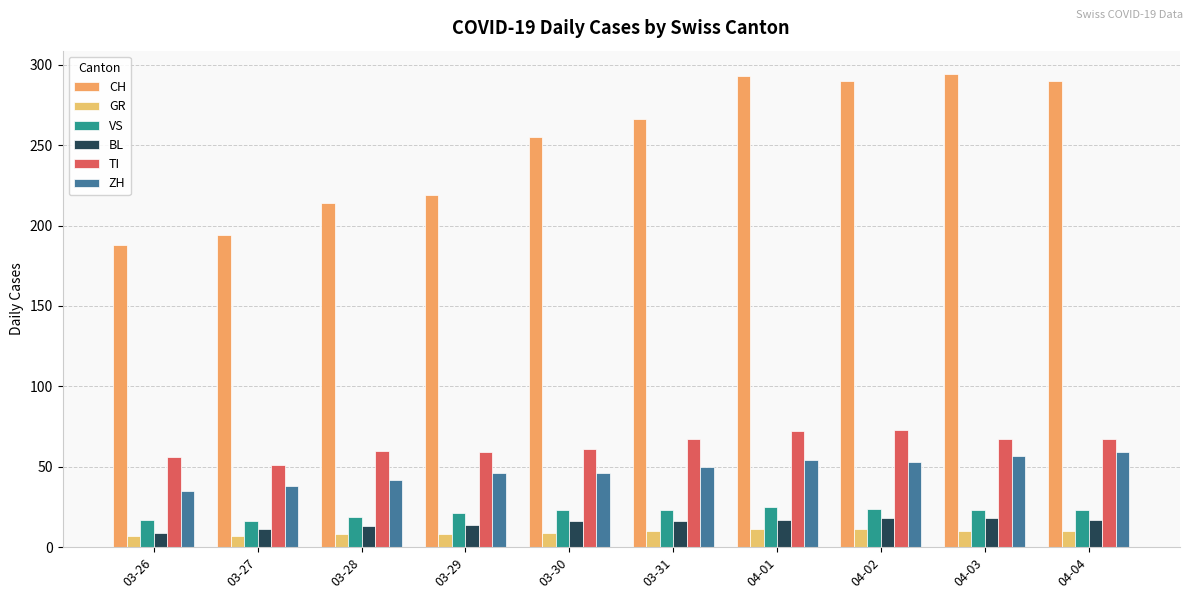

What is the sum of the VS values at 04-02 and 04-03?

47